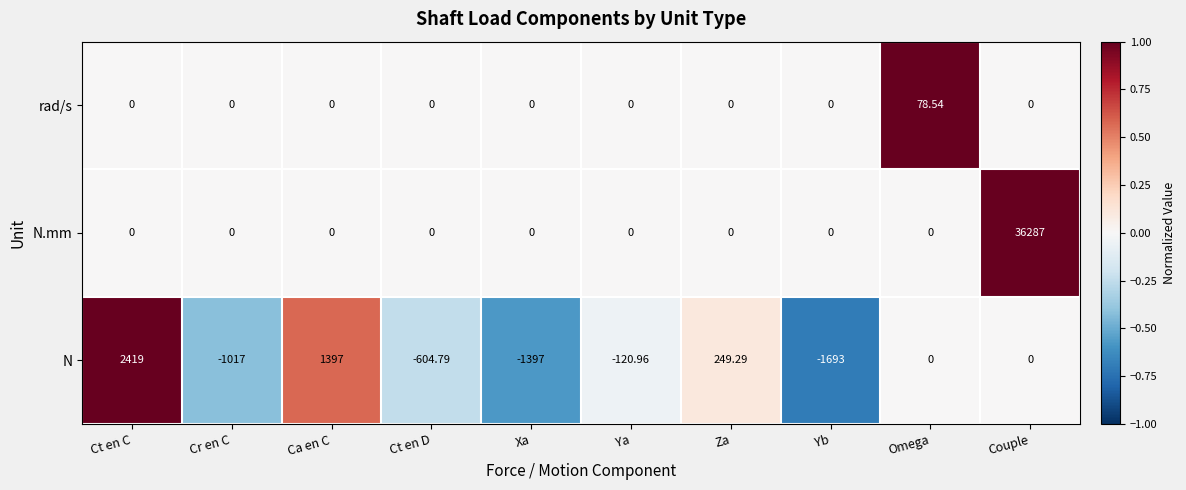

At which label does N.mm reach its peak?

Couple